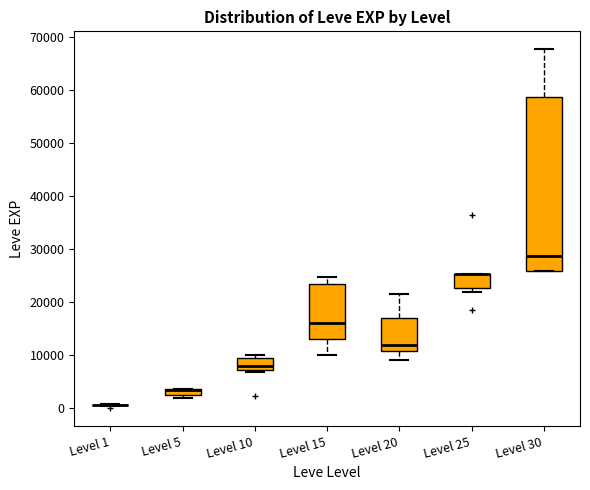

Comparing the boxes themselves (not the whiskers), which one is the tallest?

Level 30